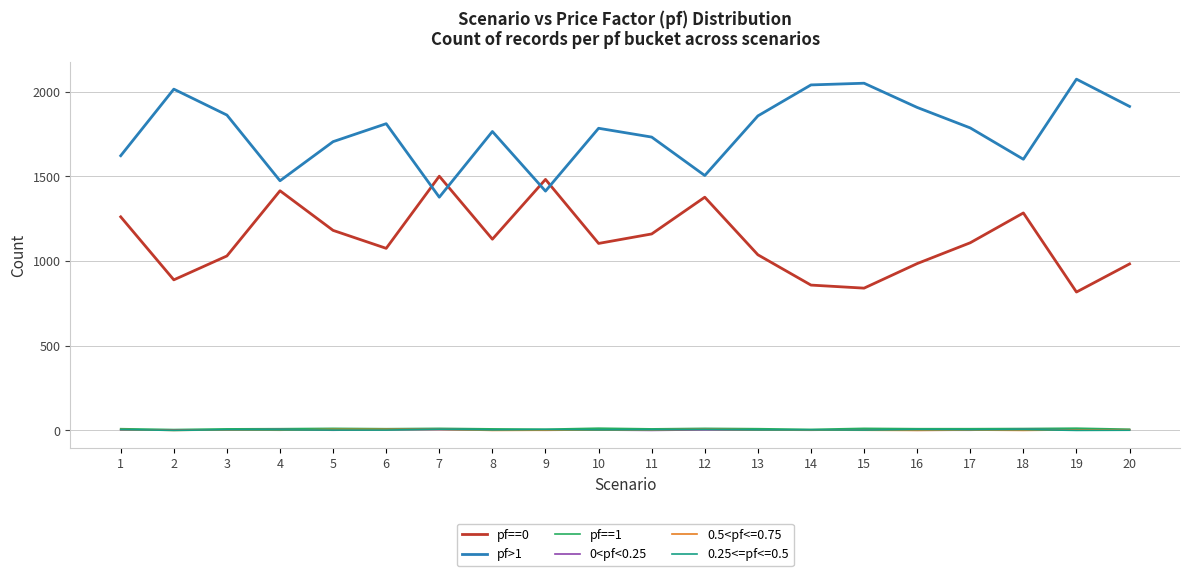

What is the greatest value displayed?

2074